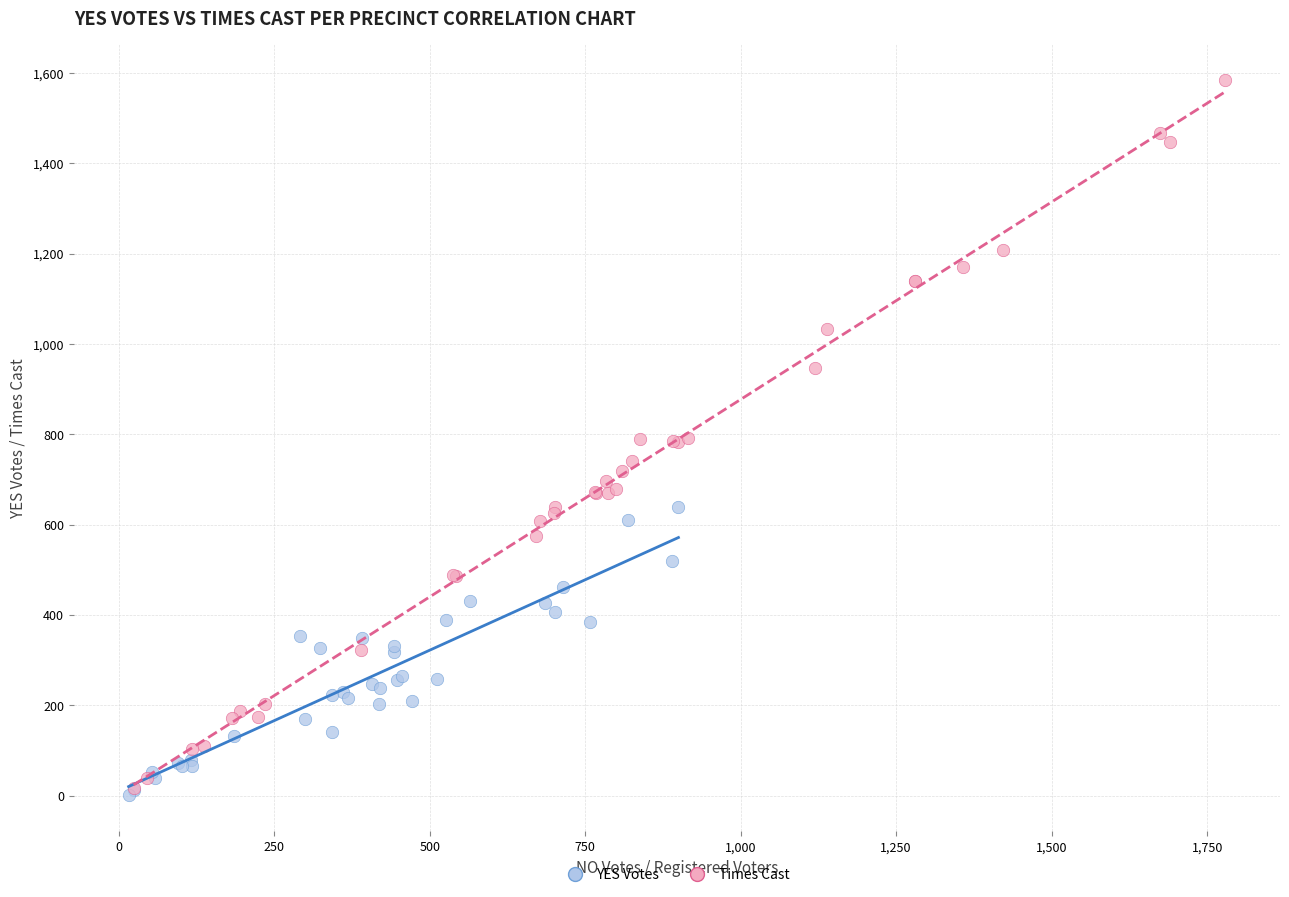

Which series contains the highest Y value?

Times Cast